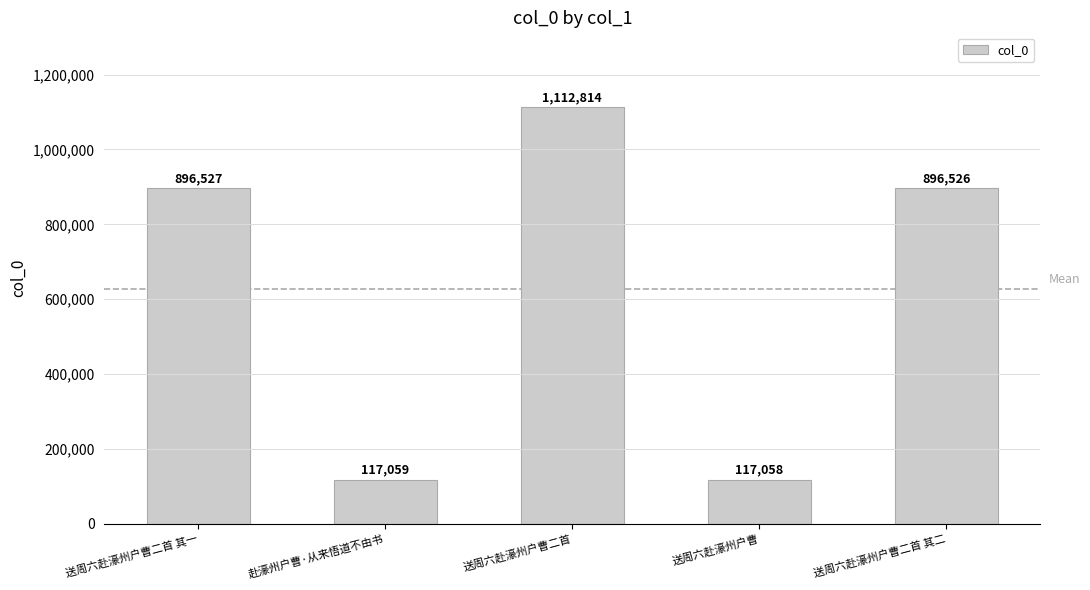

The value at 送周六赴濠州户曹 is 202784. True or false?

False